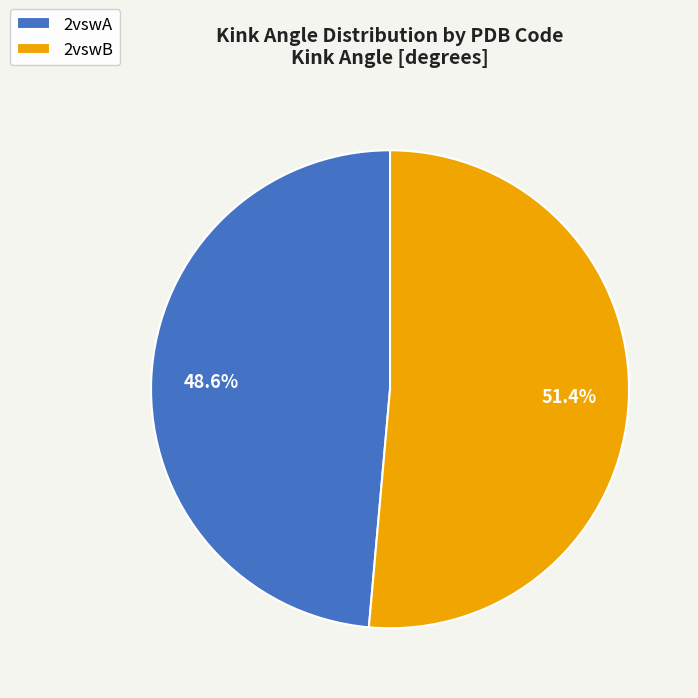

Between 2vswB and 2vswA, which is larger?

2vswB